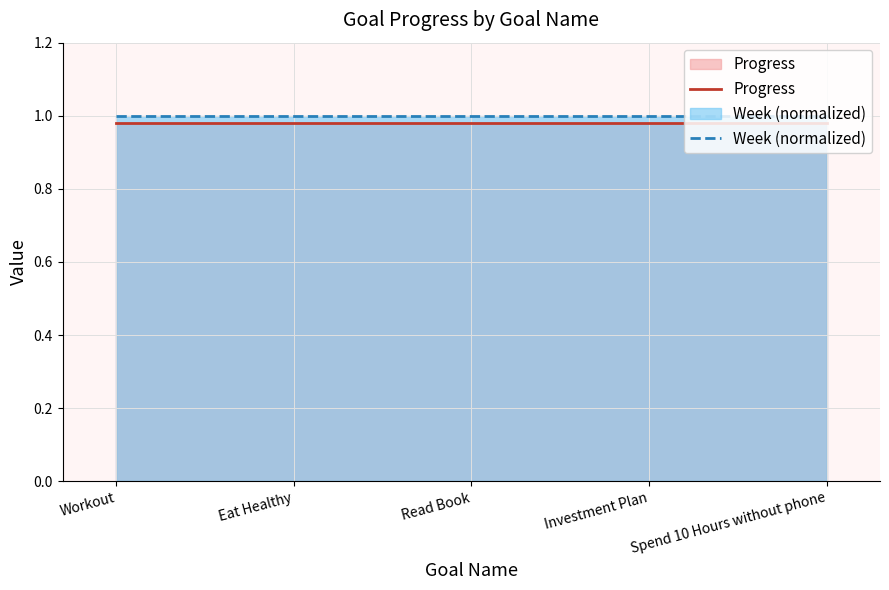

What position from the left is Workout?

1